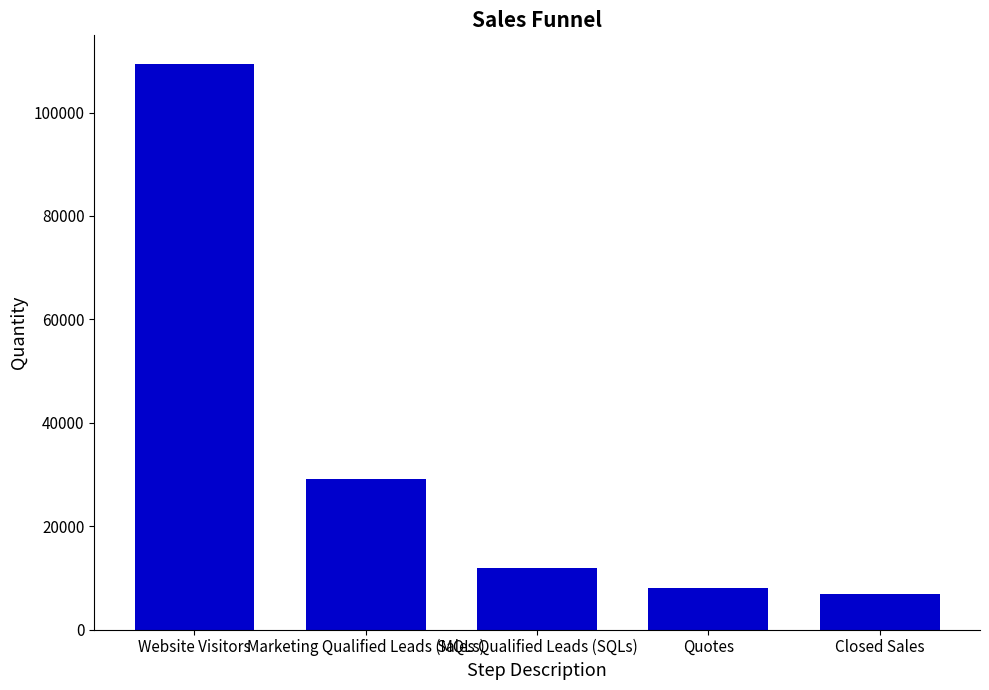

What is the label of the 2nd bar from the right?

Quotes